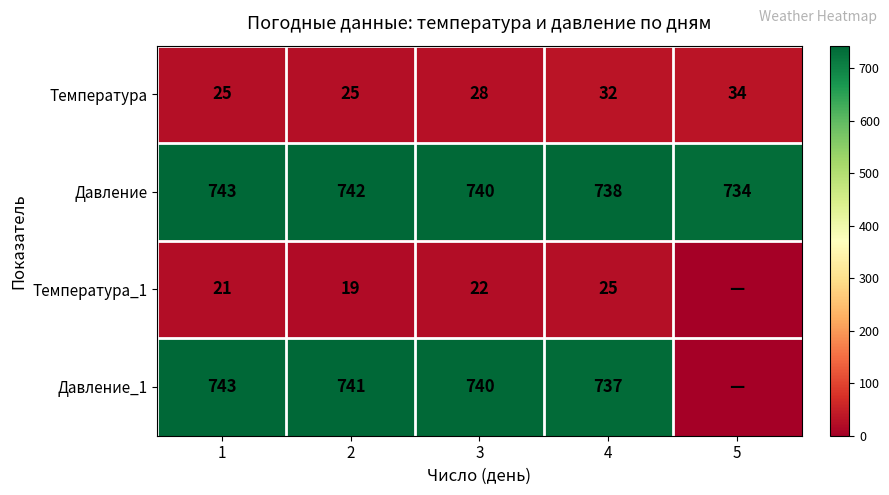

Is it true that Температура equals 34 at 5?

True